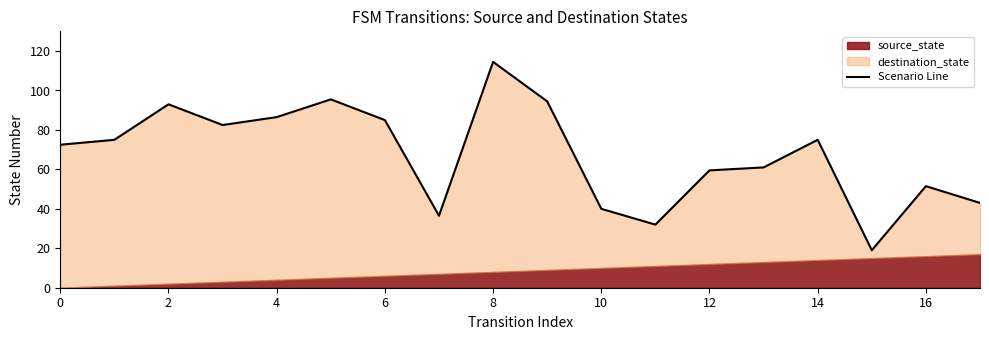

What is the average value?

67.6